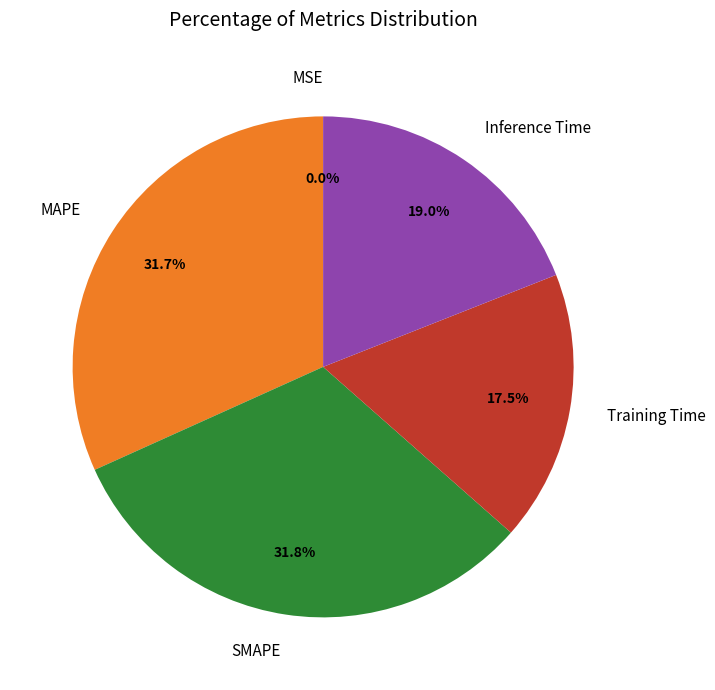

To the nearest percent, what percentage of the pie is Inference Time?

19%